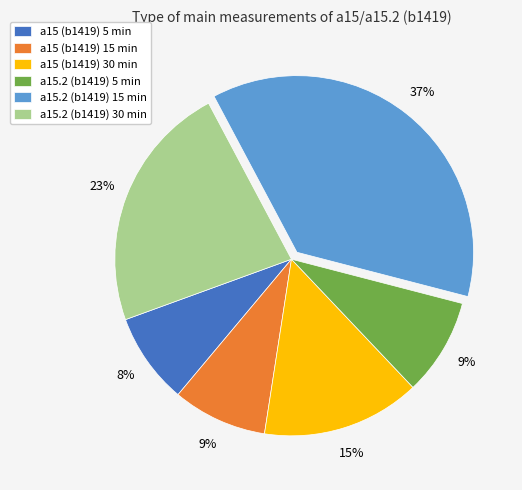

To the nearest percent, what is the difference between the a15.2 (b1419) 30 min and a15 (b1419) 15 min slice percentages?

14%